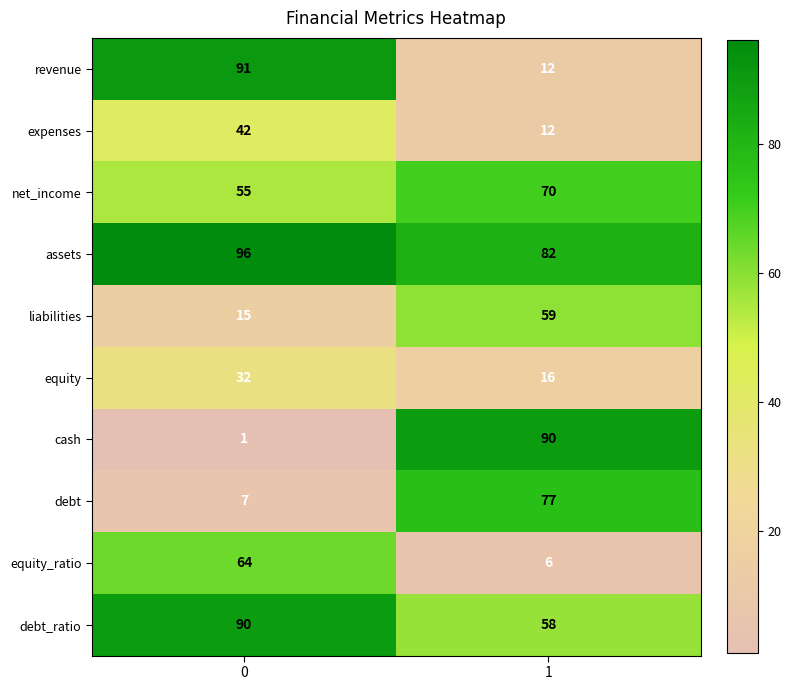

At 0, list the series in order from largest to smallest.

assets, revenue, debt_ratio, equity_ratio, net_income, expenses, equity, liabilities, debt, cash